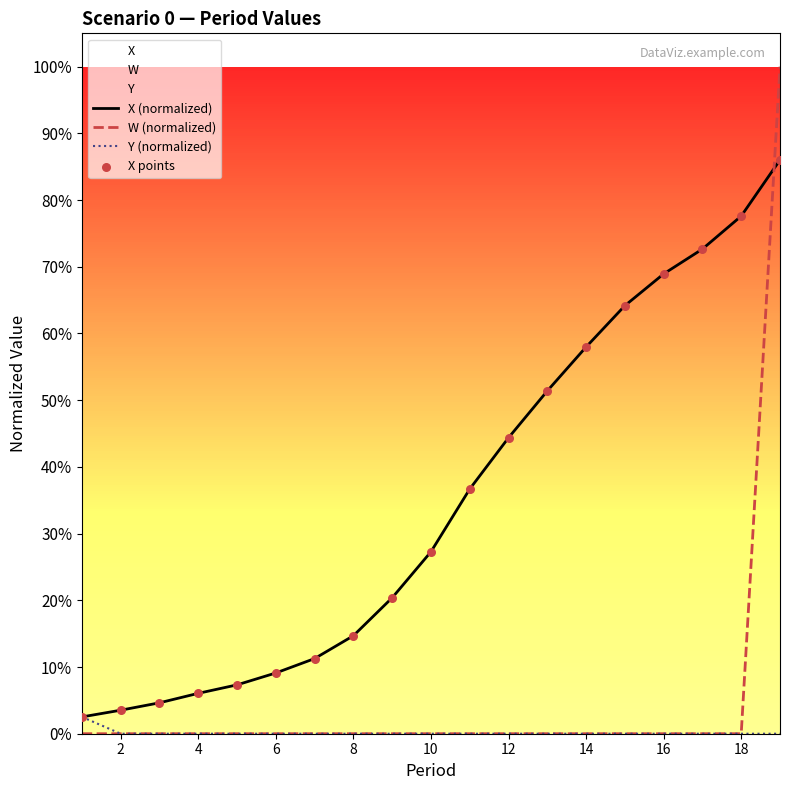

Which series contains the highest Y value?

W (normalized)